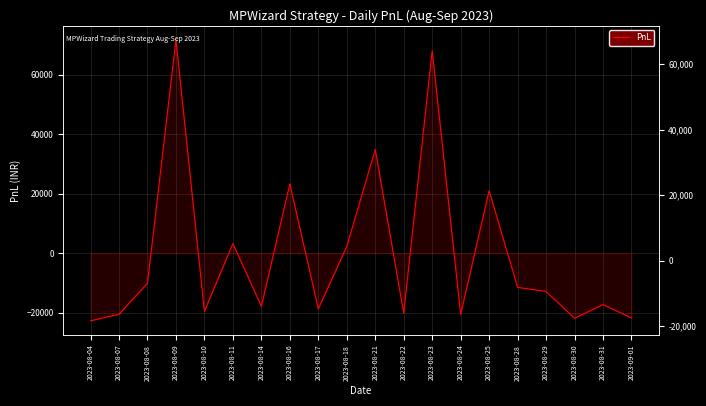

Reading left to right, list all the values displayed in this chart.

2023-08-04=-22669.5	2023-08-07=-20459.5	2023-08-08=-10065.0	2023-08-09=71729.0	2023-08-10=-19502.0	2023-08-11=3292.5	2023-08-14=-17850.0	2023-08-16=23332.5	2023-08-17=-18678.8	2023-08-18=2288.5	2023-08-21=34900.0	2023-08-22=-20088.0	2023-08-23=68067.3	2023-08-24=-20500.0	2023-08-25=21056.0	2023-08-28=-11440.0	2023-08-29=-12821.2	2023-08-30=-21802.5	2023-08-31=-17238.0	2023-09-01=-21692.5